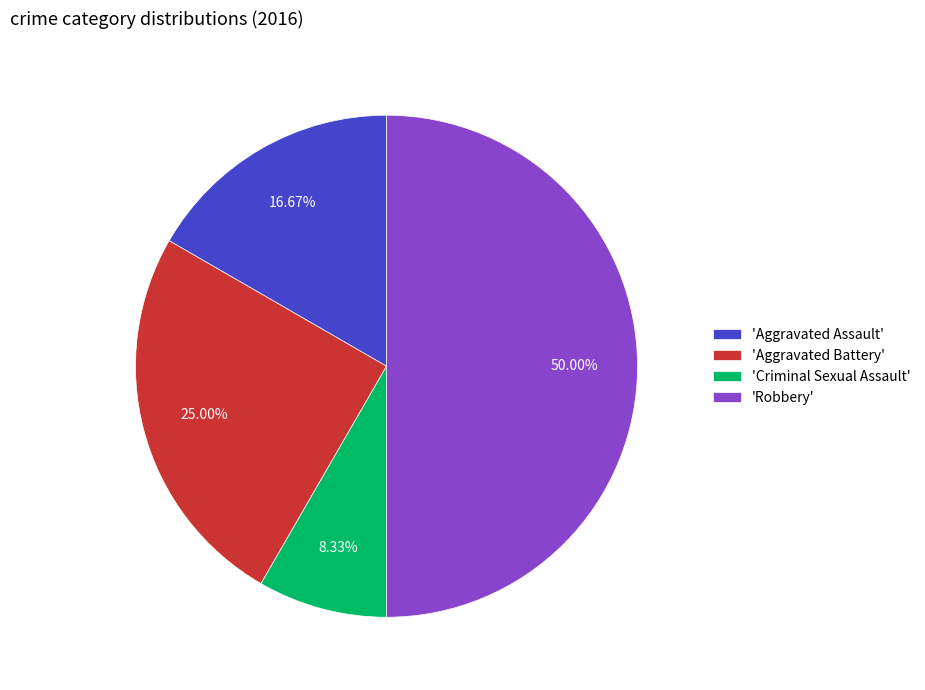

Approximately how many times larger is the value at 'Aggravated Battery' compared to 'Criminal Sexual Assault'?

3.0